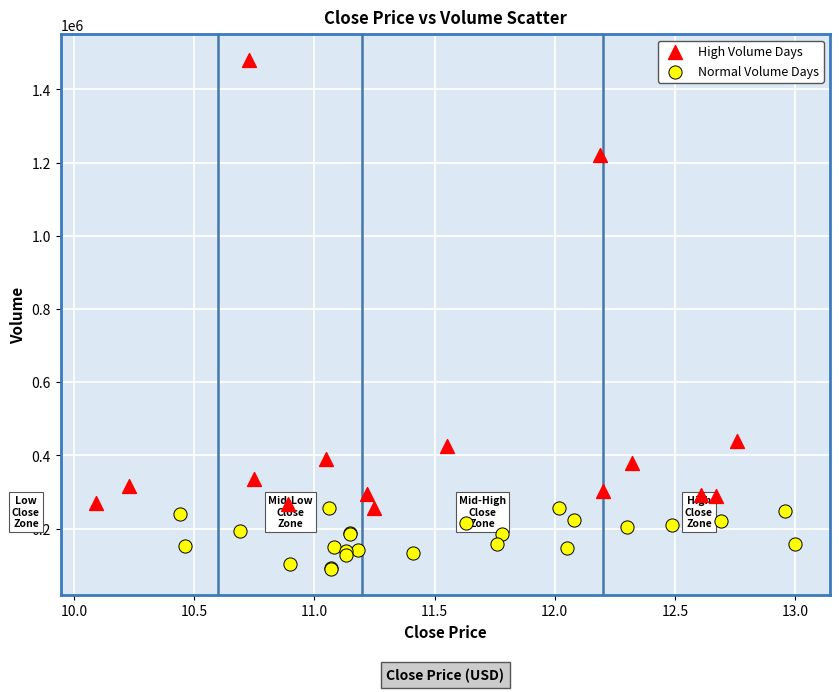

What are all the series names shown in the legend?

High Volume Days, Normal Volume Days